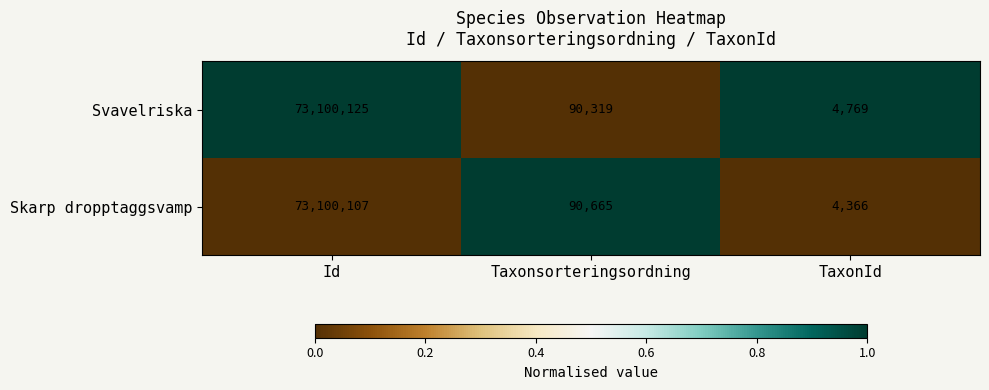

What is the sum of all Skarp dropptaggsvamp values?

73195138